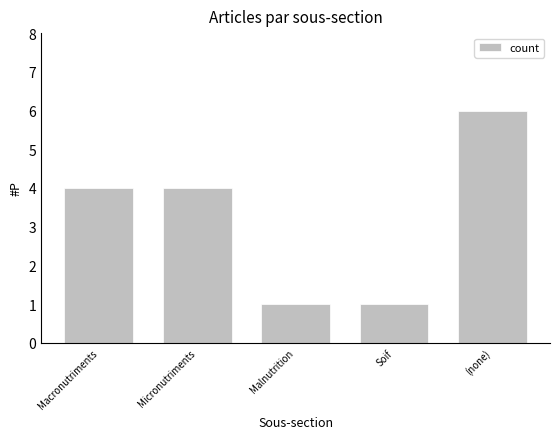

What is the label of the 3rd bar from the left?

Malnutrition